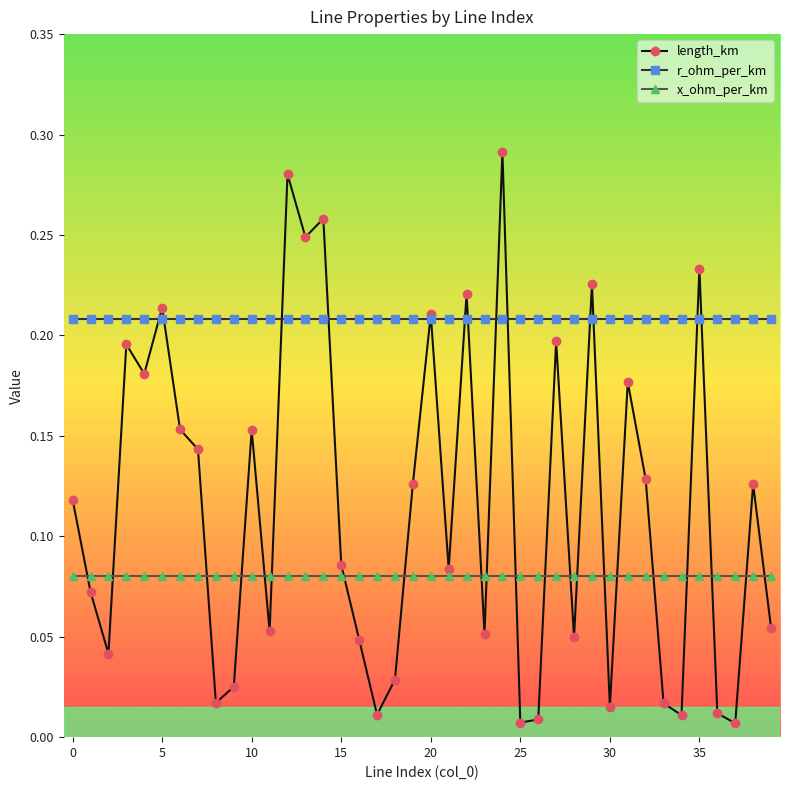

Which series has the widest spread of values?

length_km